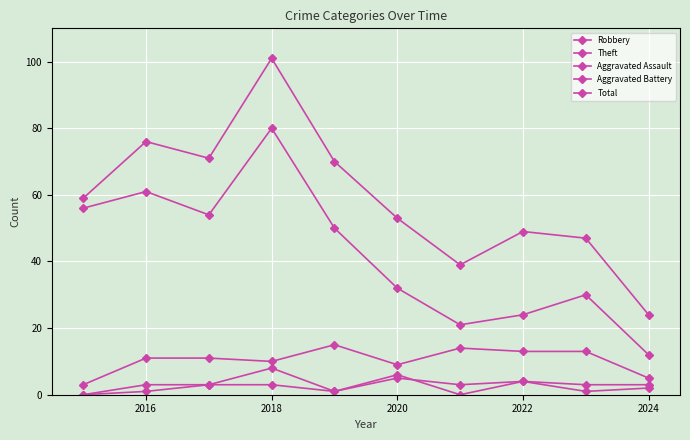

Which series has the largest total across all categories?

Total